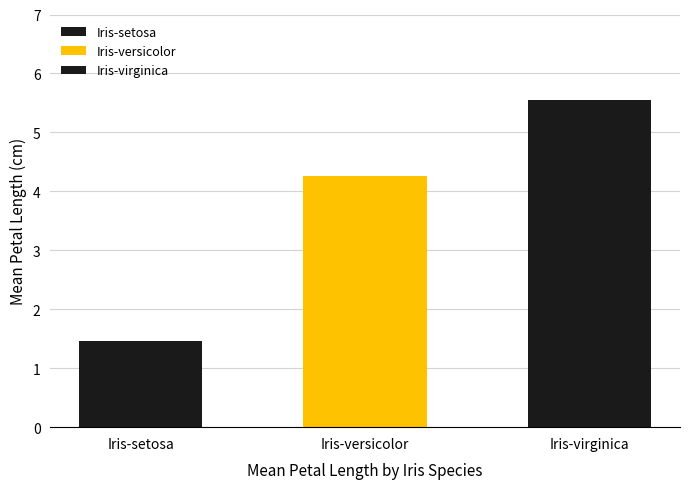

How many groups of bars are there?

3